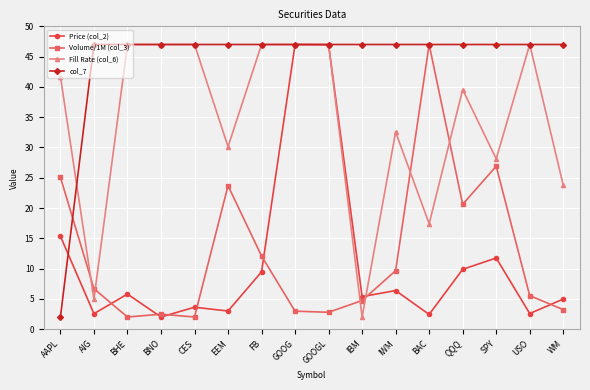

What is the spread (max minus min) of values at BNO?

45.0